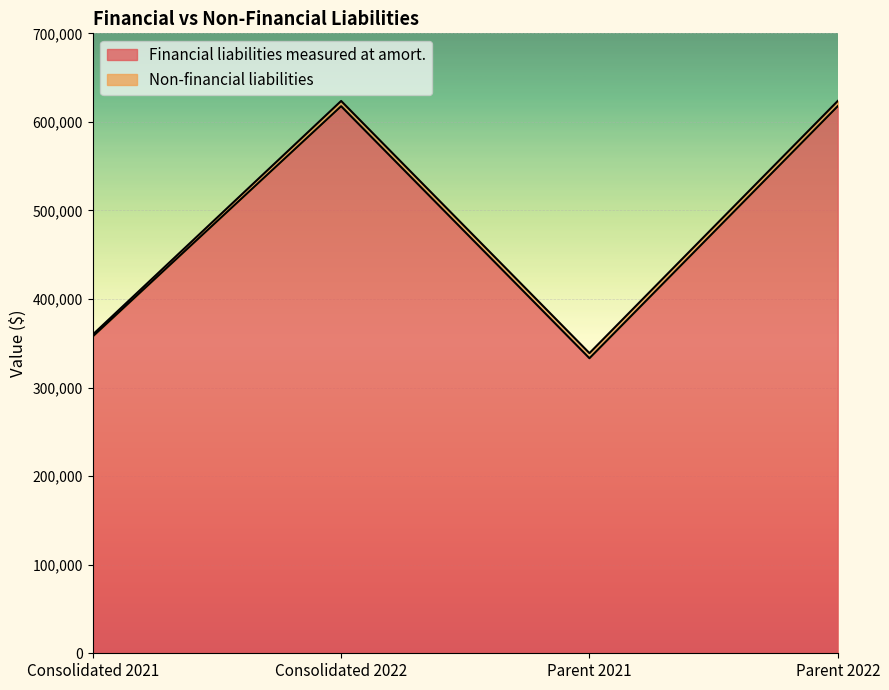

List the labels in order of value, largest first.

Consolidated 2022, Parent 2022, Consolidated 2021, Parent 2021